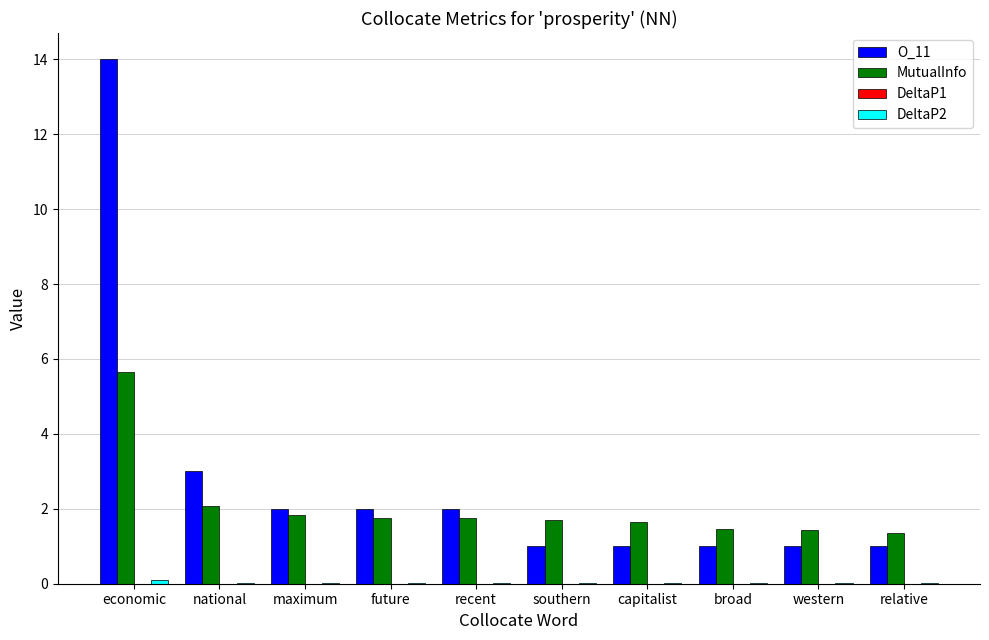

Which label corresponds to the largest value in the chart?

economic